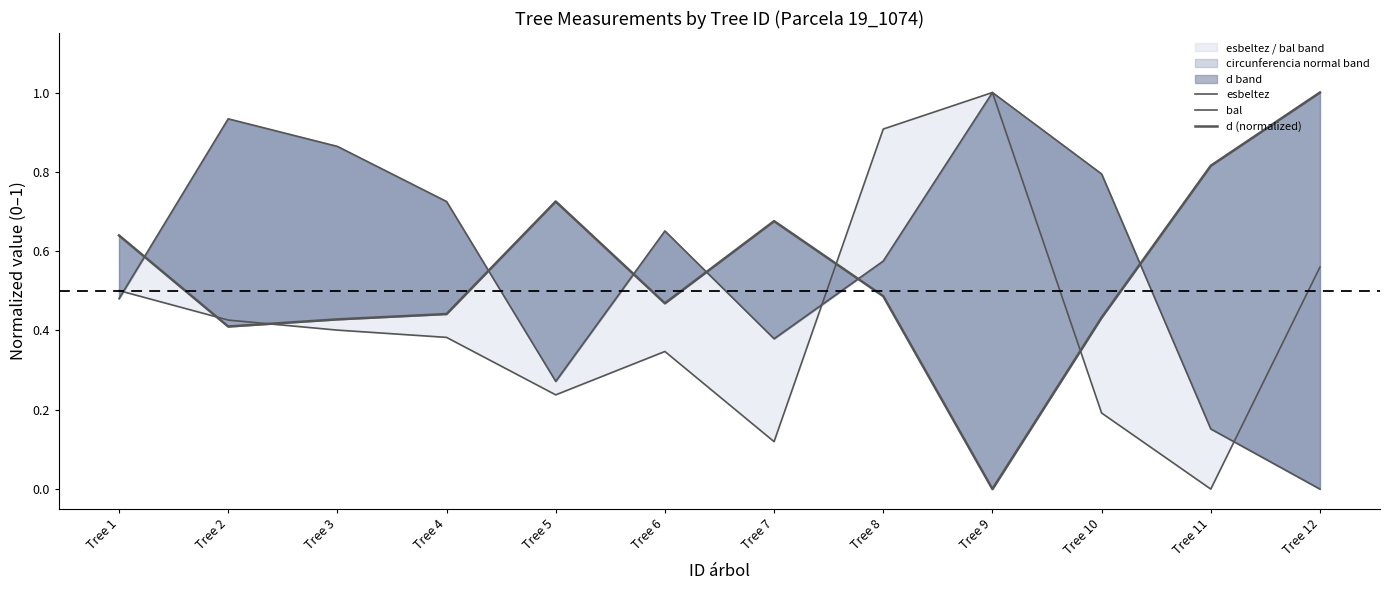

How many interior local valleys does the bal series have?

2